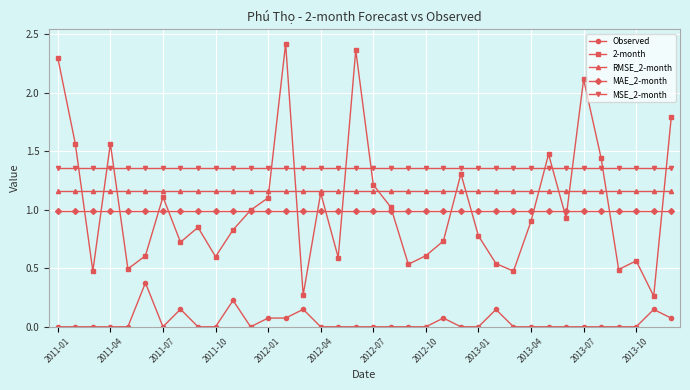

How many lines are shown in the chart?

5